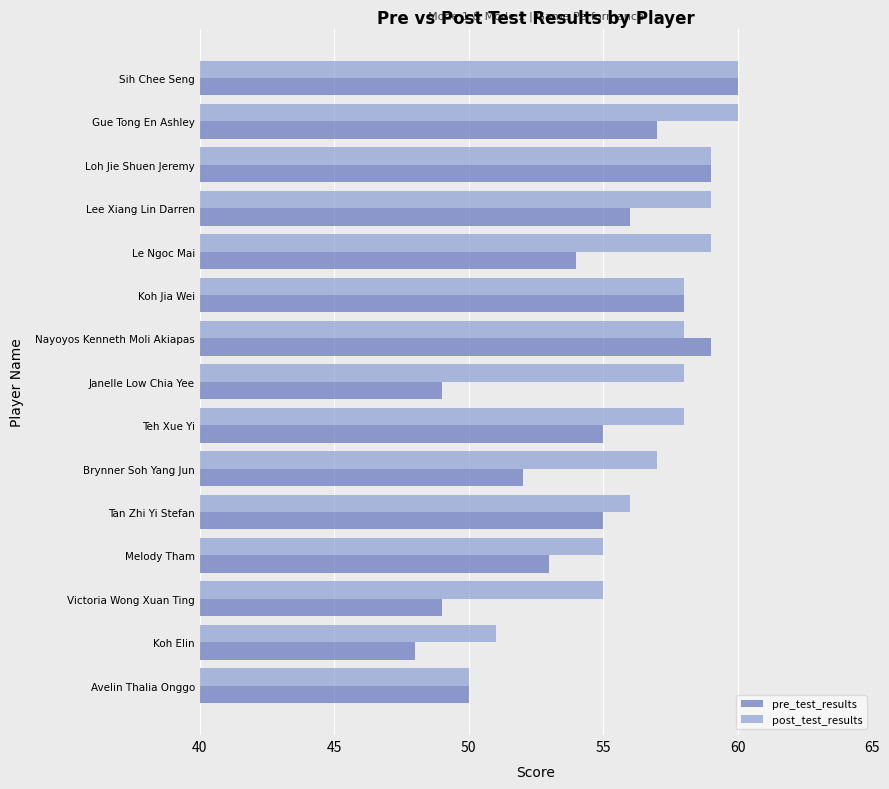

What is the sum of the pre_test_results values at Nayoyos Kenneth Moli Akiapas and Koh Elin?

107